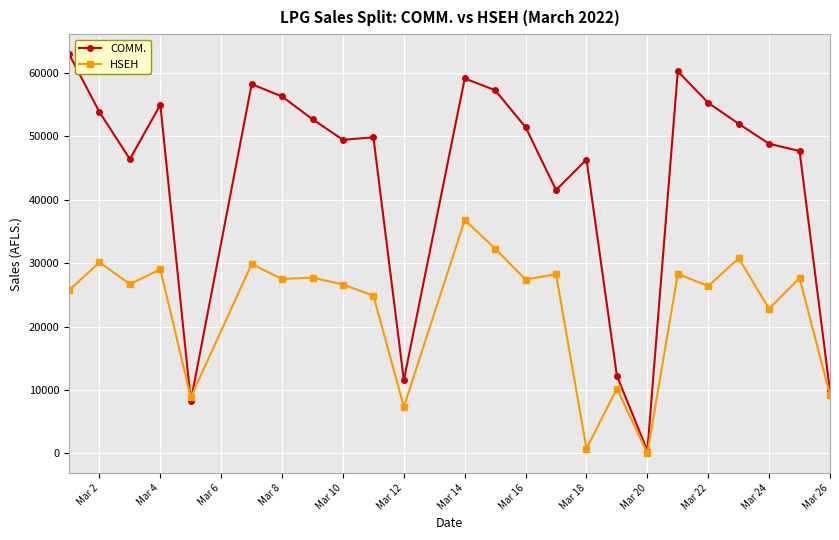

What are all the series names shown in the legend?

COMM., HSEH